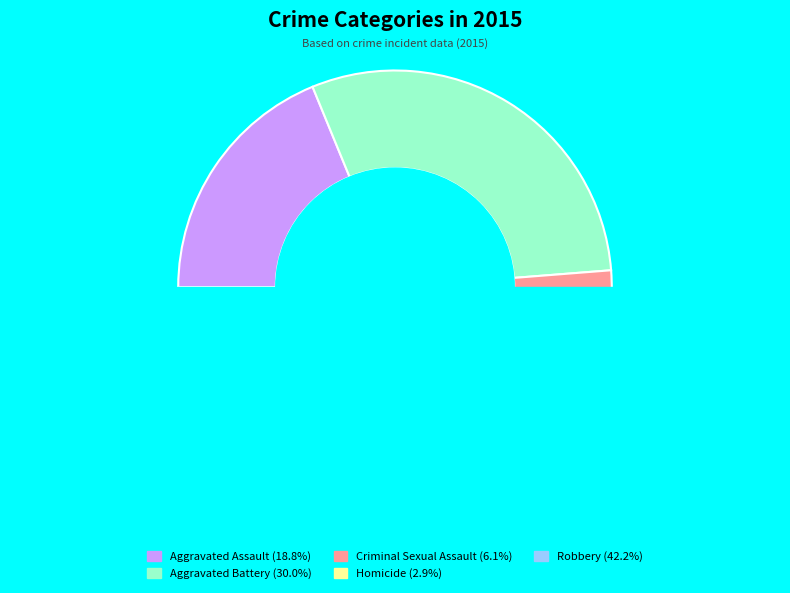

True or false: Robbery accounts for 54% of the total.

False